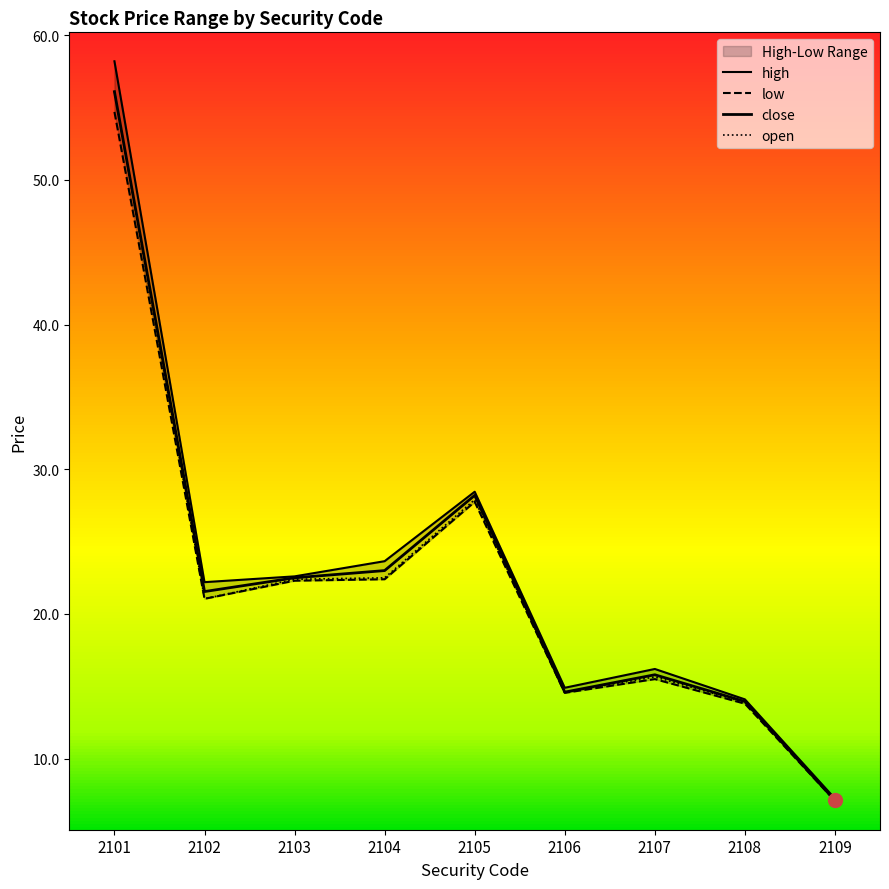

Which series changed the most between 2102 and 2103?

open